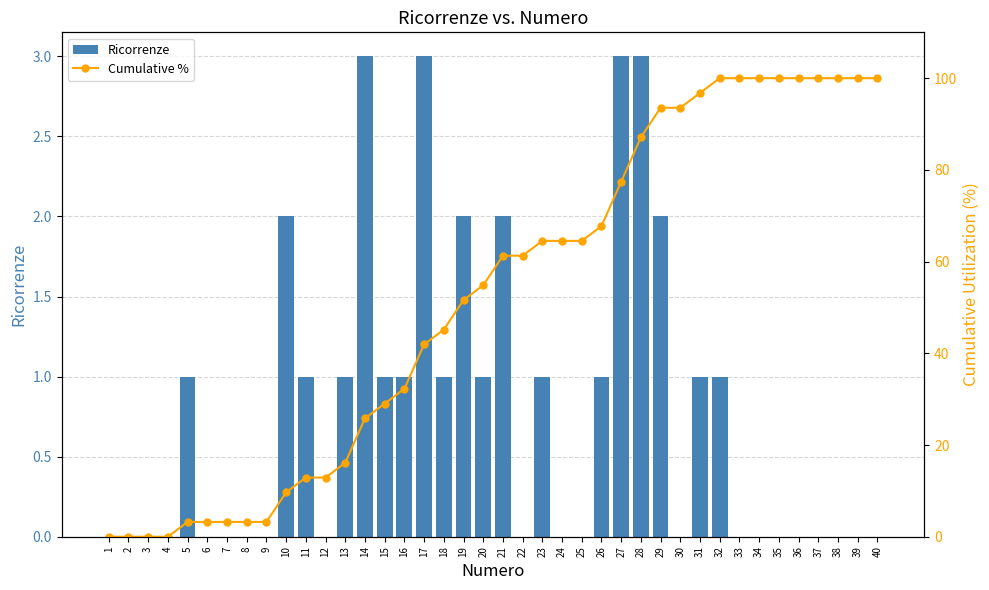

What is the spread (max minus min) of values at 27?

74.4